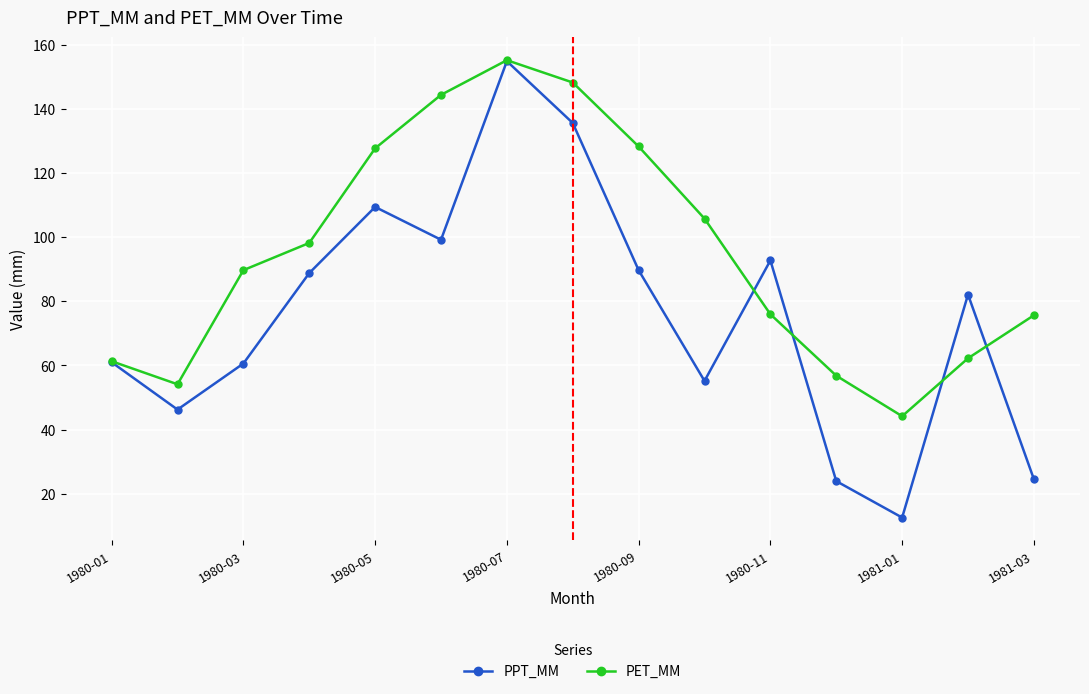

True or false: PET_MM has more than 2 points higher than both neighbors.

False